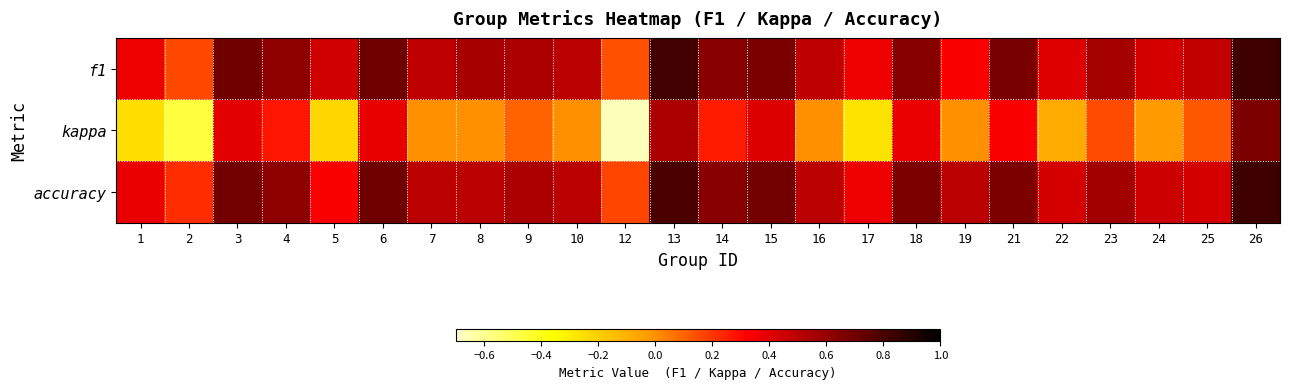

List the series in order of their peak value, highest first.

accuracy, f1, kappa